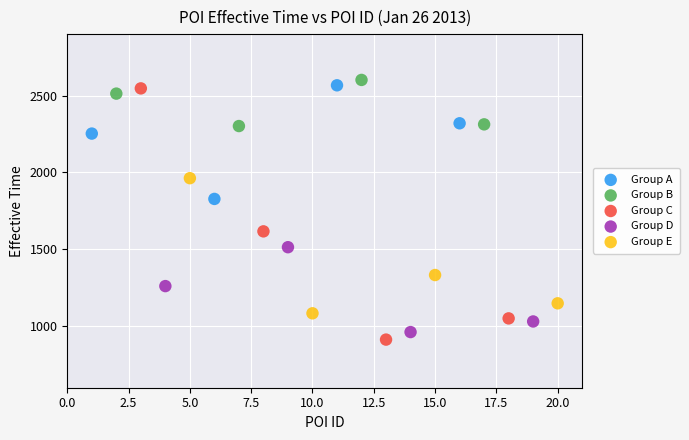

What are all the series names shown in the legend?

Group A, Group B, Group C, Group D, Group E